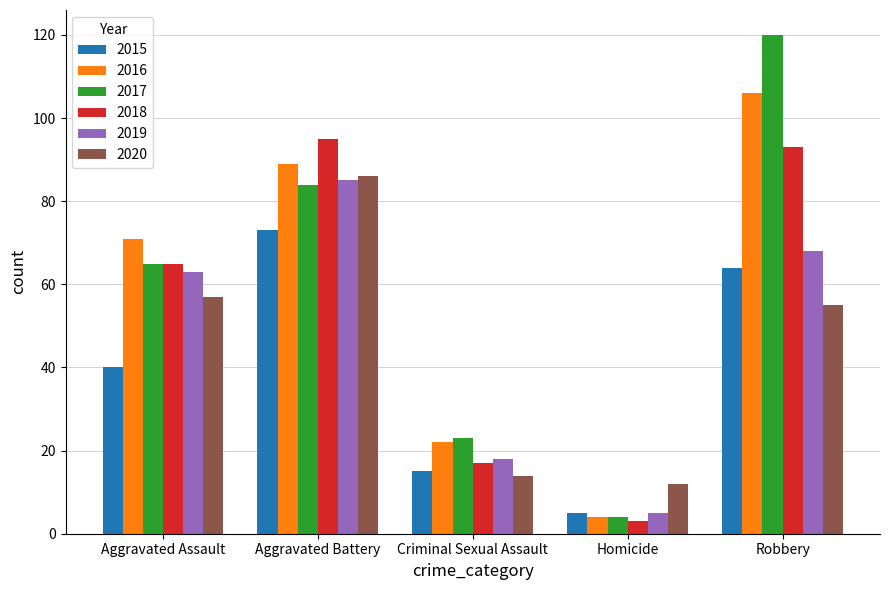

What is the average value of the 2016 series?

58